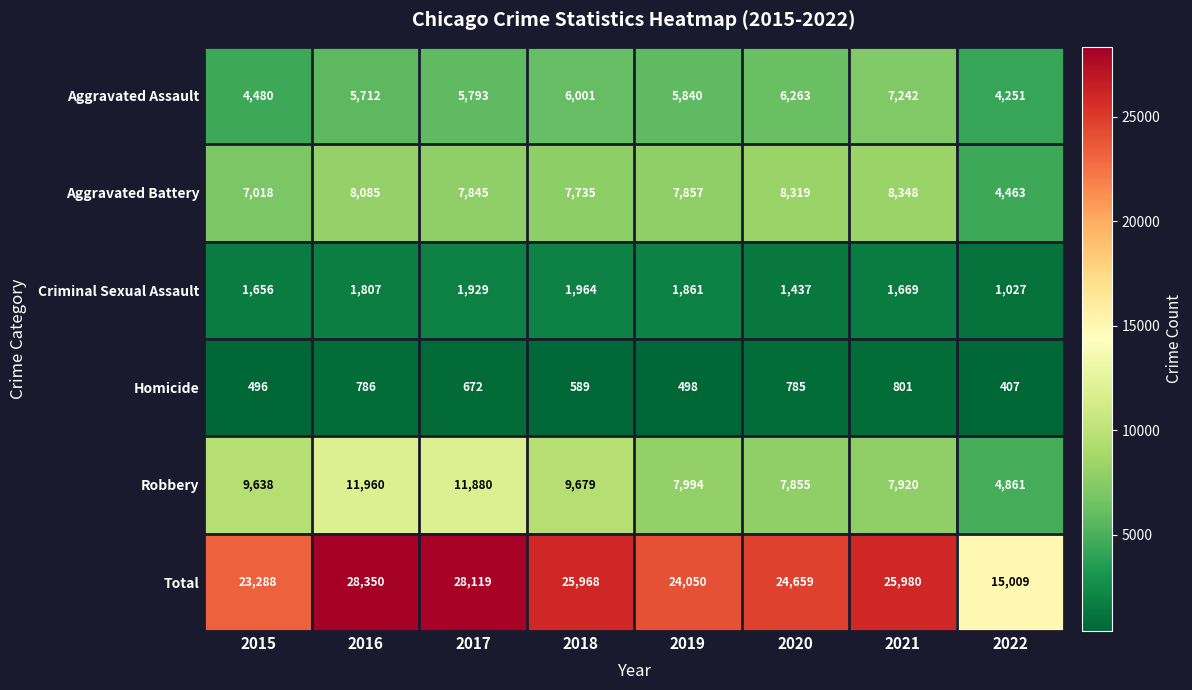

What is the difference between the Robbery values at 2015 and 2019?

1644